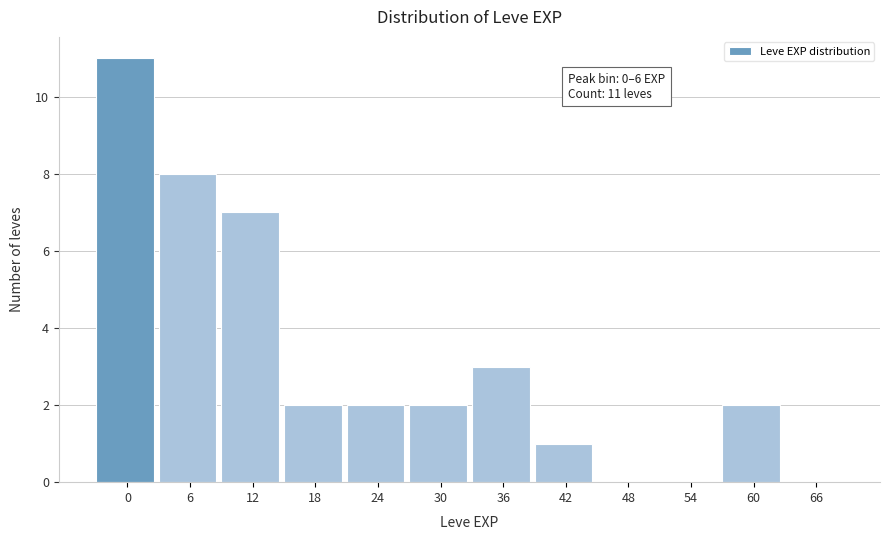

Reading right to left, transcribe all the data shown in this chart.

66=0	60=2	54=0	48=0	42=1	36=3	30=2	24=2	18=2	12=7	6=8	0=11